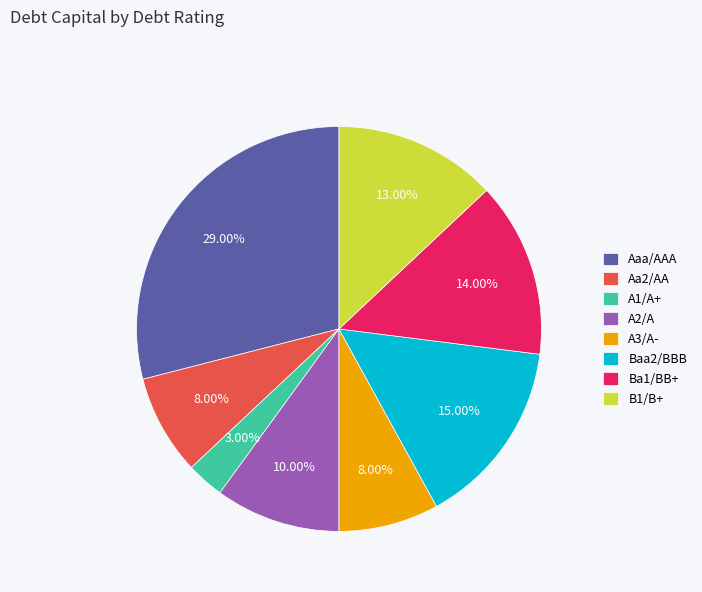

Do Baa2/BBB and Aaa/AAA together represent more than half of the pie?

No